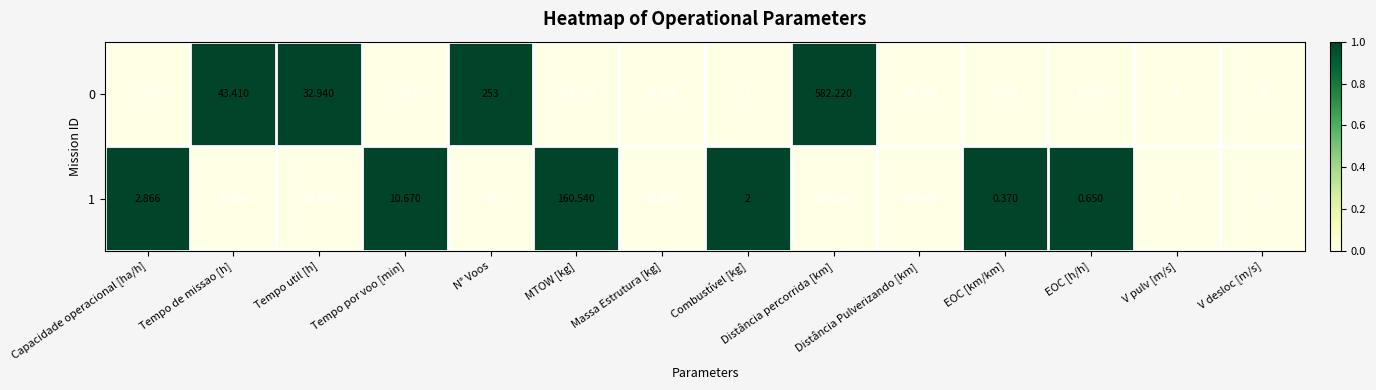

Which label corresponds to the largest value in the chart?

Distância percorrida [km]